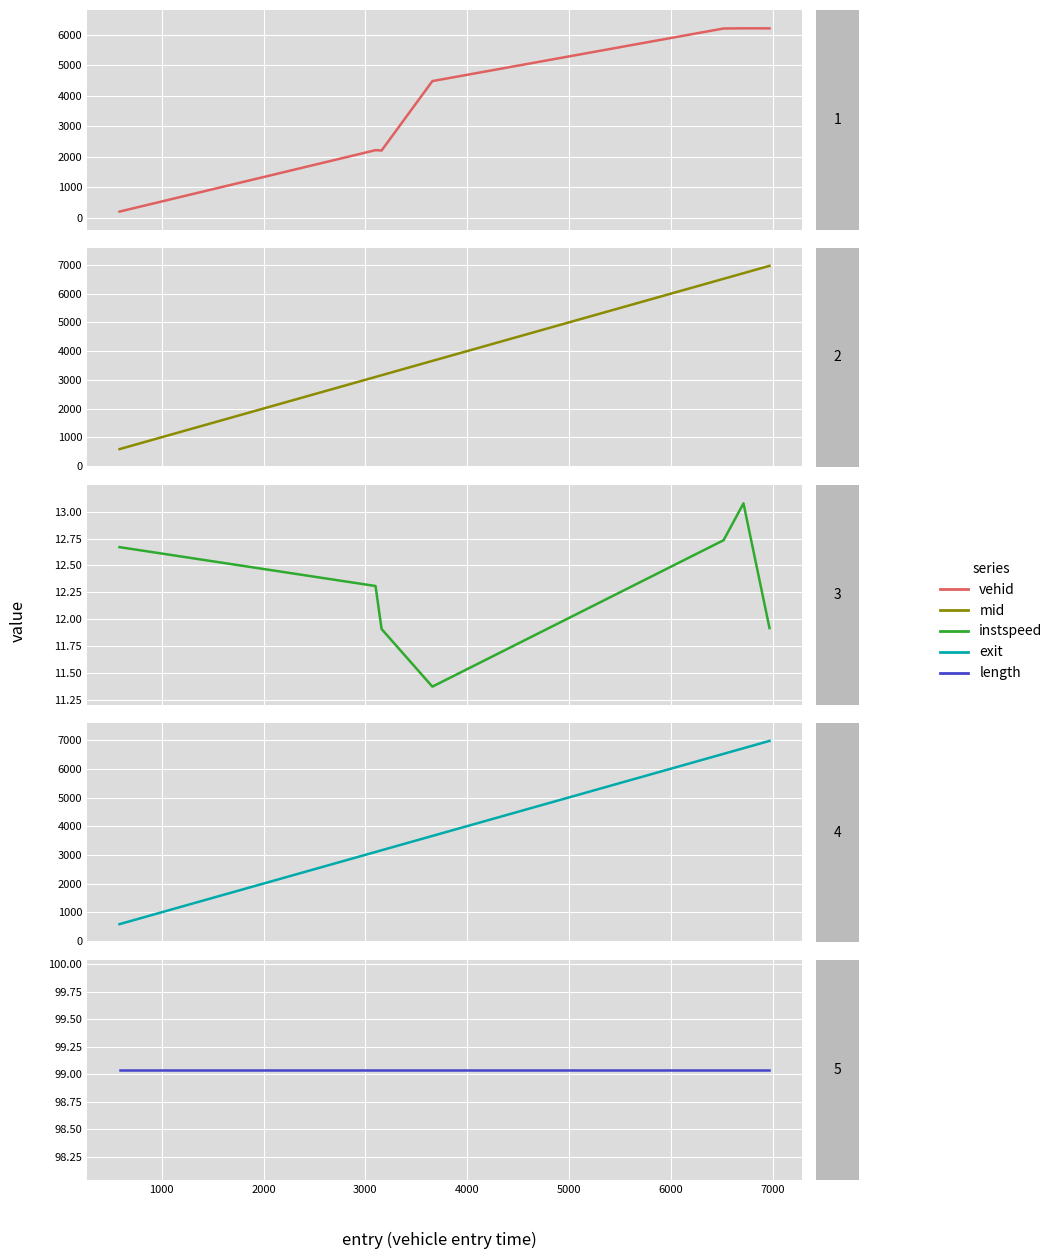

True or false: mid has more than 0 points higher than both neighbors.

False